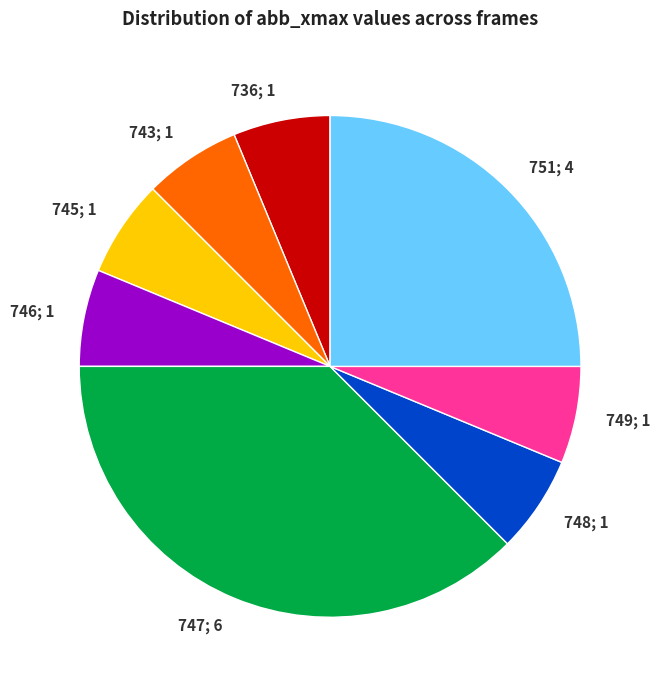

Which category has the biggest portion of the pie?

747; 6